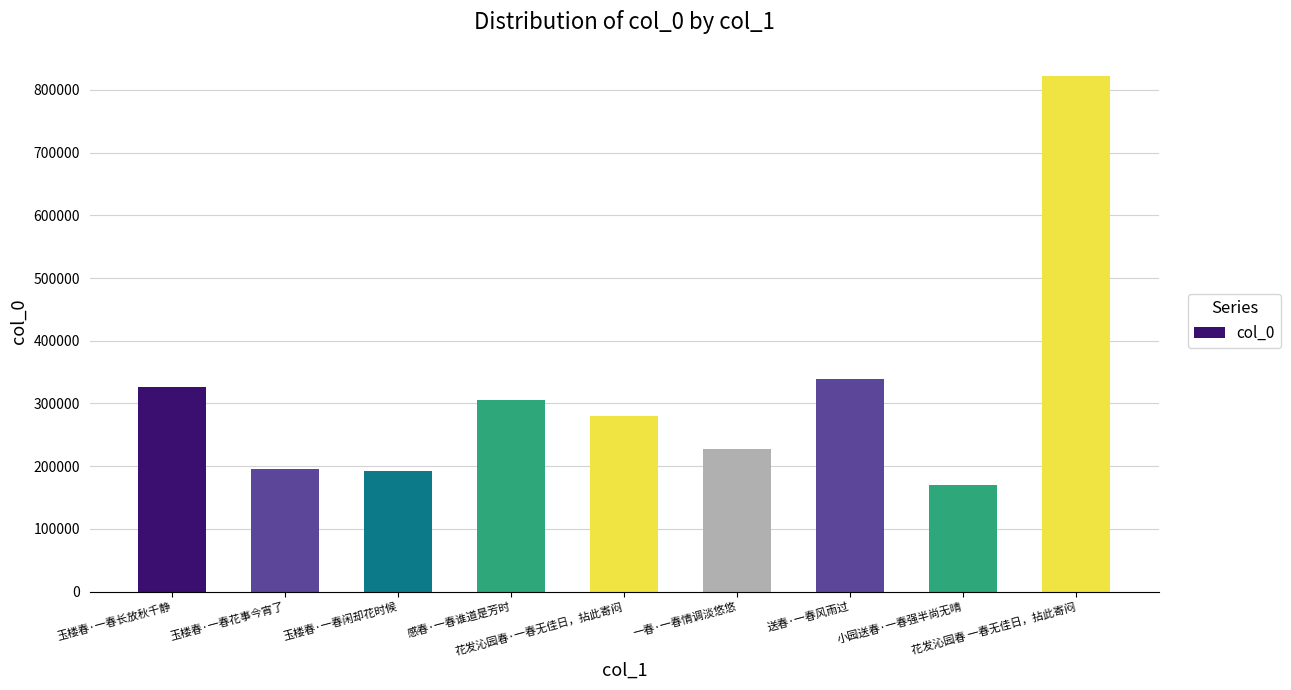

What is the ratio of the value at 花发沁园春·一春无佳日，拈此寄闷 to the value at 送春·一春风雨过?

0.8